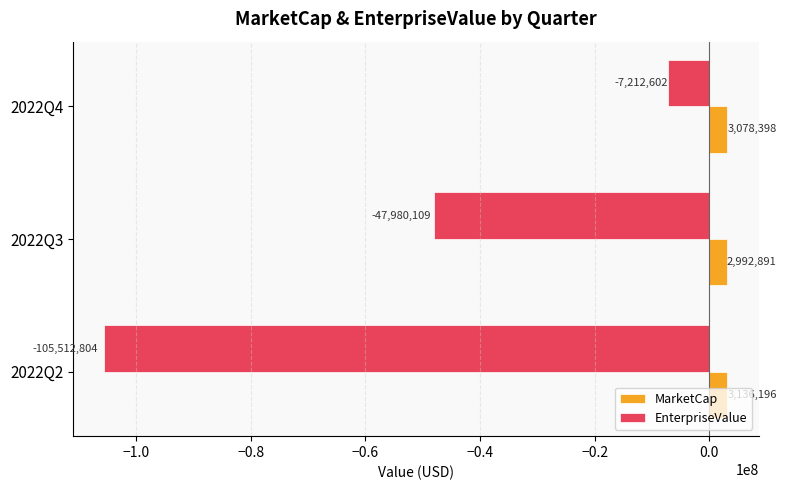

Where is EnterpriseValue nearest to the value -56362703?

2022Q3